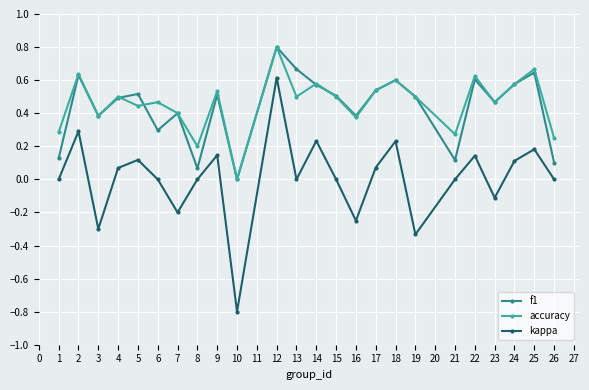

True or false: kappa has more than 0 interior local peaks.

True